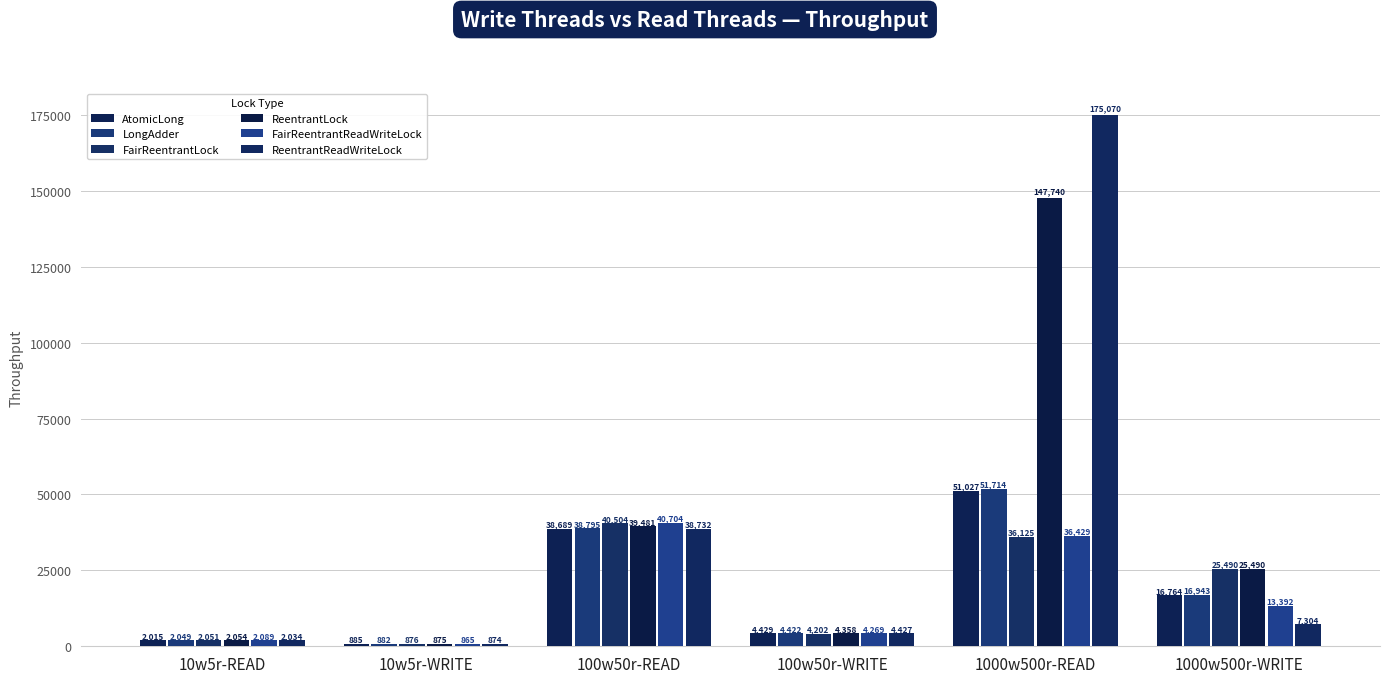

At how many categories does at least one series exceed 163564?

1